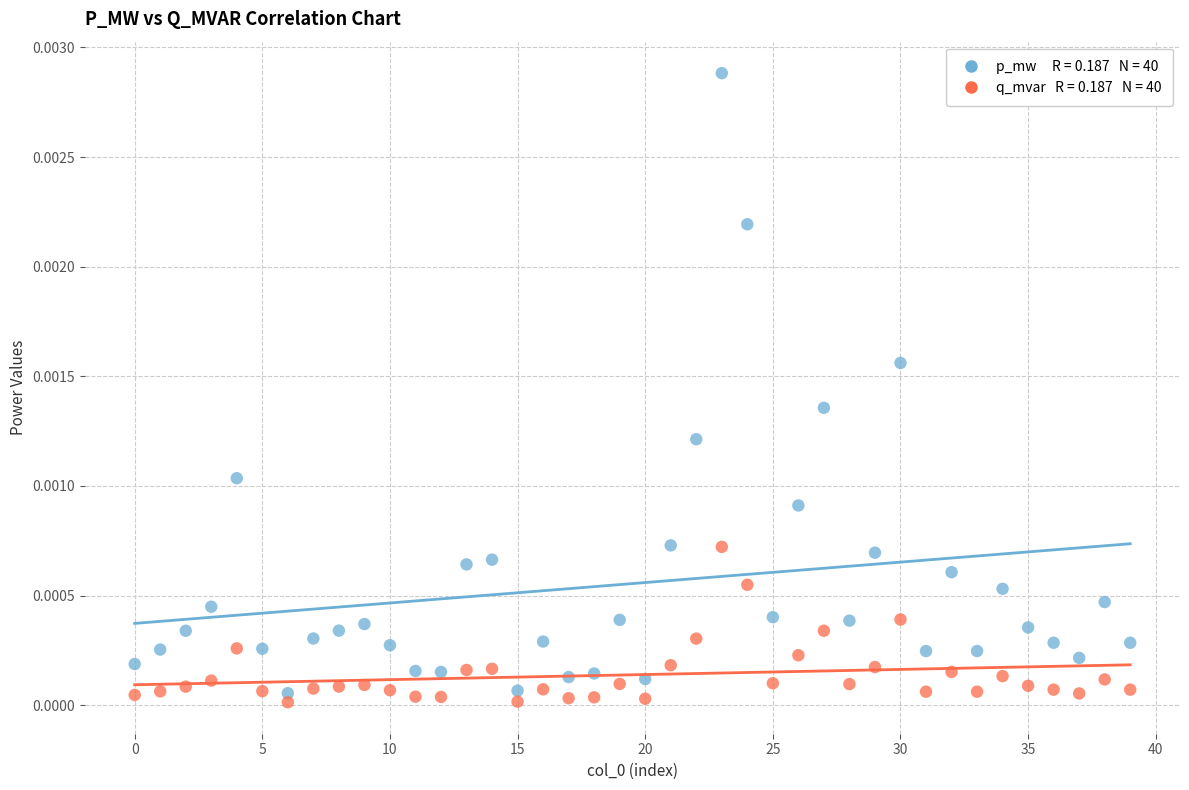

Count the number of points in this scatter plot.

80